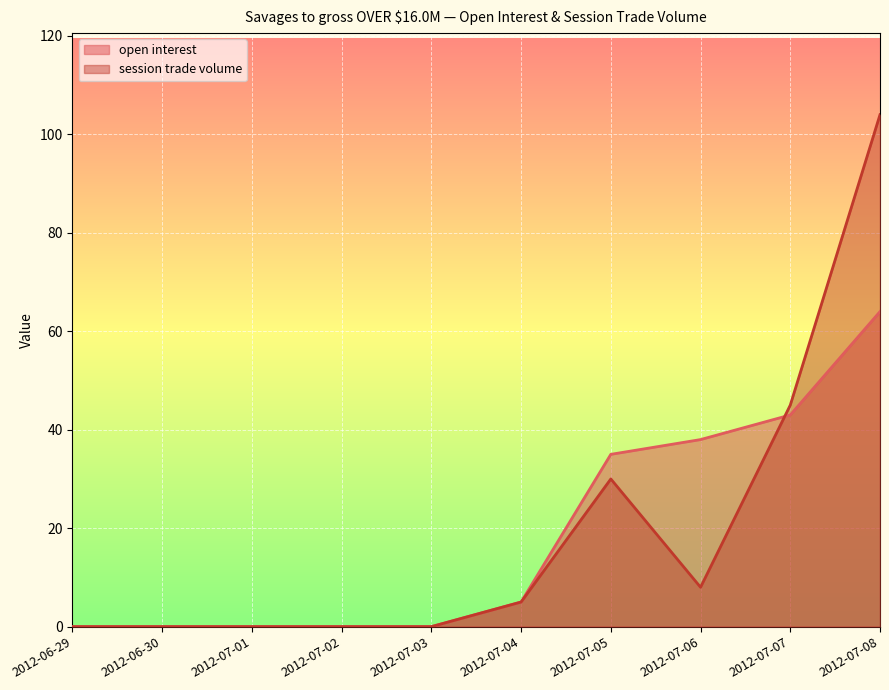

Is it true that open interest equals 35 at 2012-07-05?

True